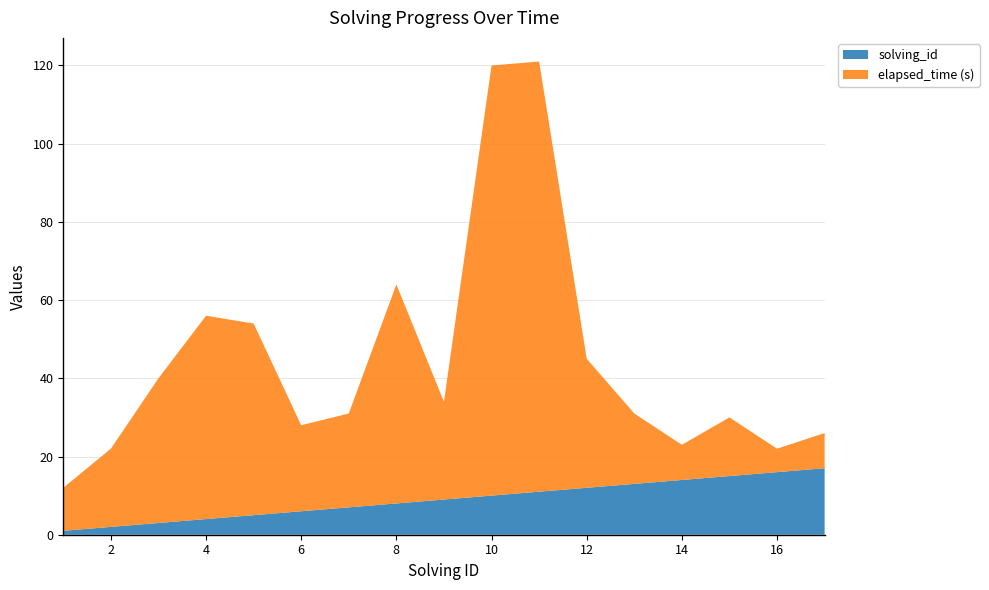

What is the highest value of the solving_id series?

17